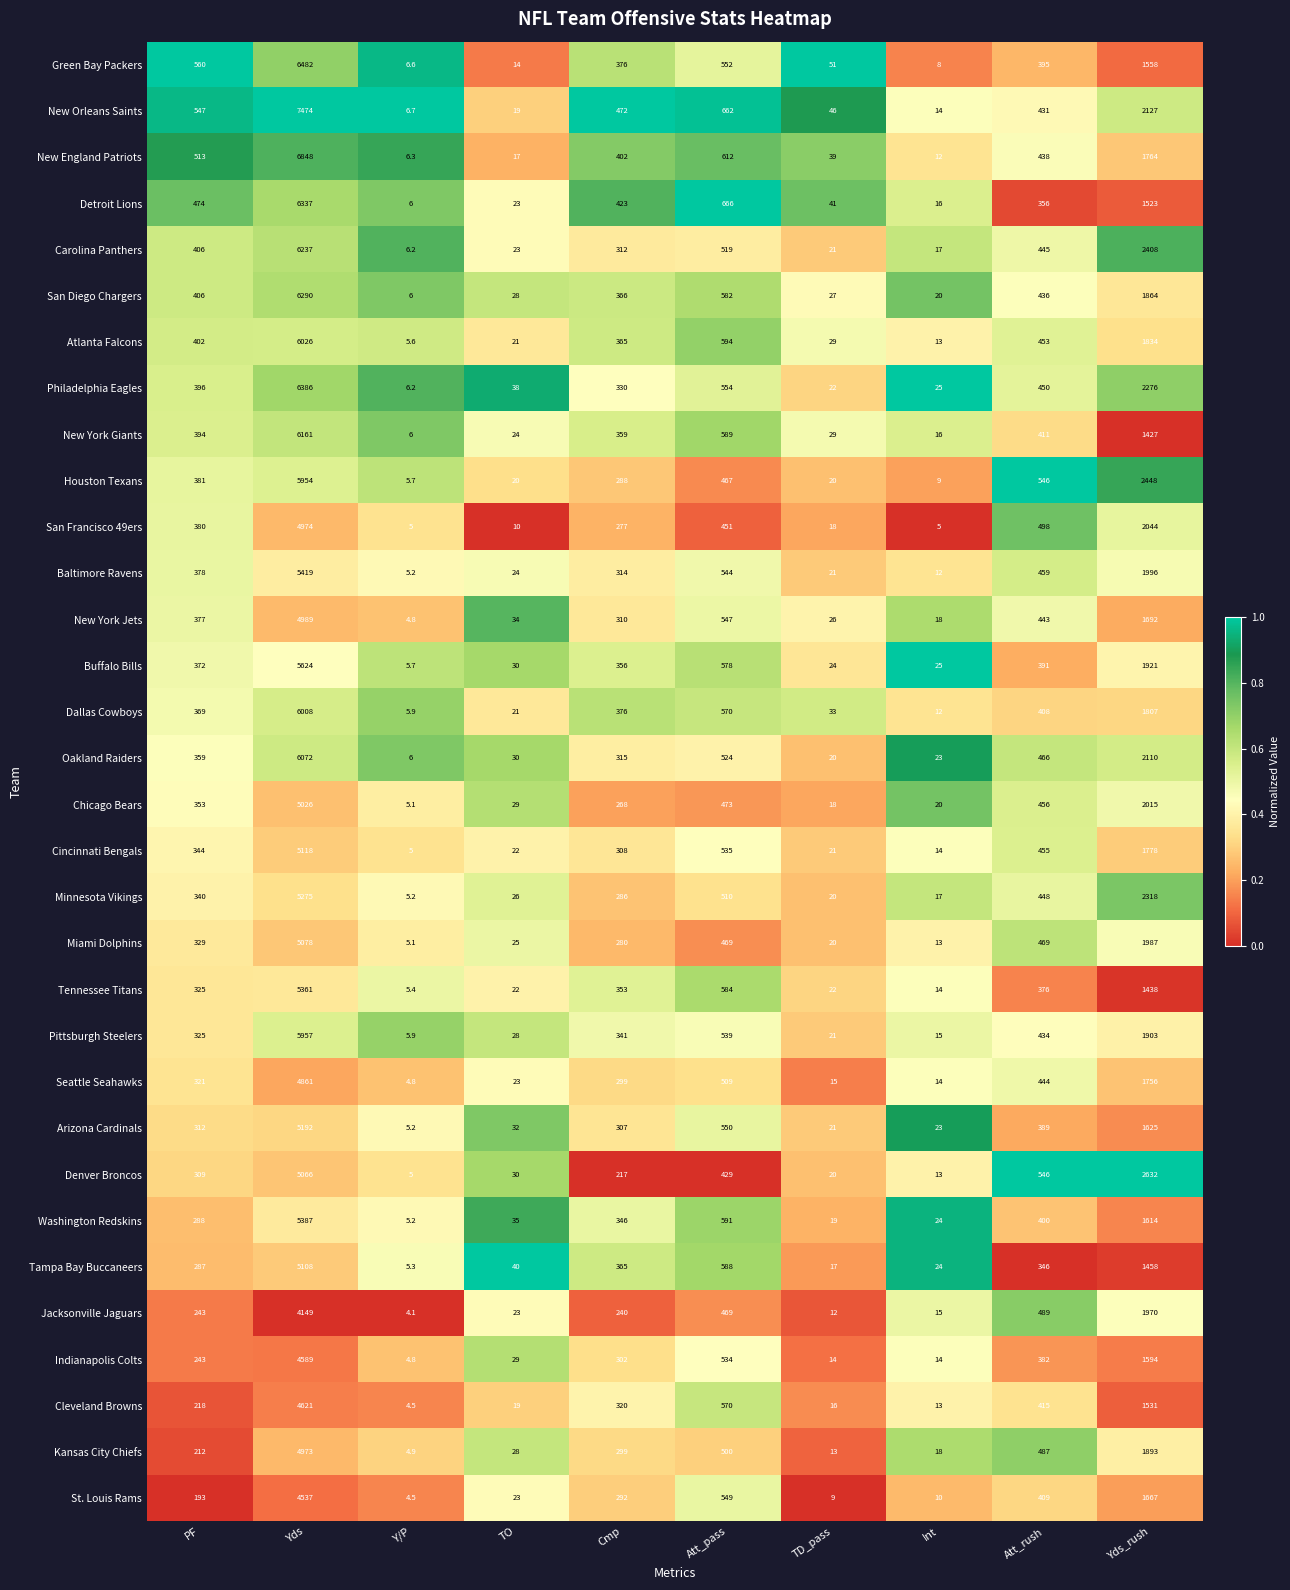

Rank the series by their maximum value, from lowest to highest.

Jacksonville Jaguars, St. Louis Rams, Indianapolis Colts, Cleveland Browns, Seattle Seahawks, Kansas City Chiefs, San Francisco 49ers, New York Jets, Chicago Bears, Denver Broncos, Miami Dolphins, Tampa Bay Buccaneers, Cincinnati Bengals, Arizona Cardinals, Minnesota Vikings, Tennessee Titans, Washington Redskins, Baltimore Ravens, Buffalo Bills, Houston Texans, Pittsburgh Steelers, Dallas Cowboys, Atlanta Falcons, Oakland Raiders, New York Giants, Carolina Panthers, San Diego Chargers, Detroit Lions, Philadelphia Eagles, Green Bay Packers, New England Patriots, New Orleans Saints